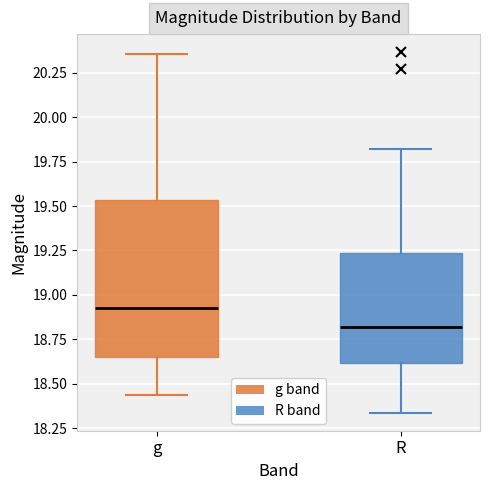

Which box is the tallest, from its lower edge to its upper edge?

g